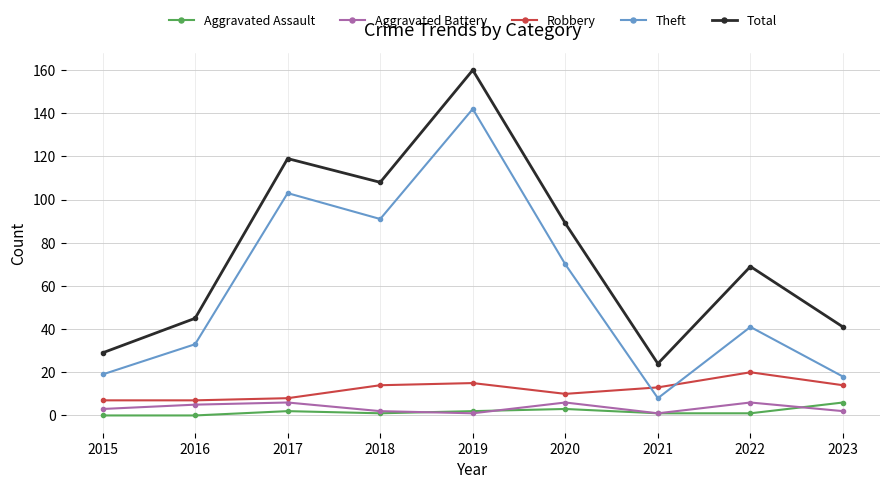

At which category is the sum across all series the highest?

2019